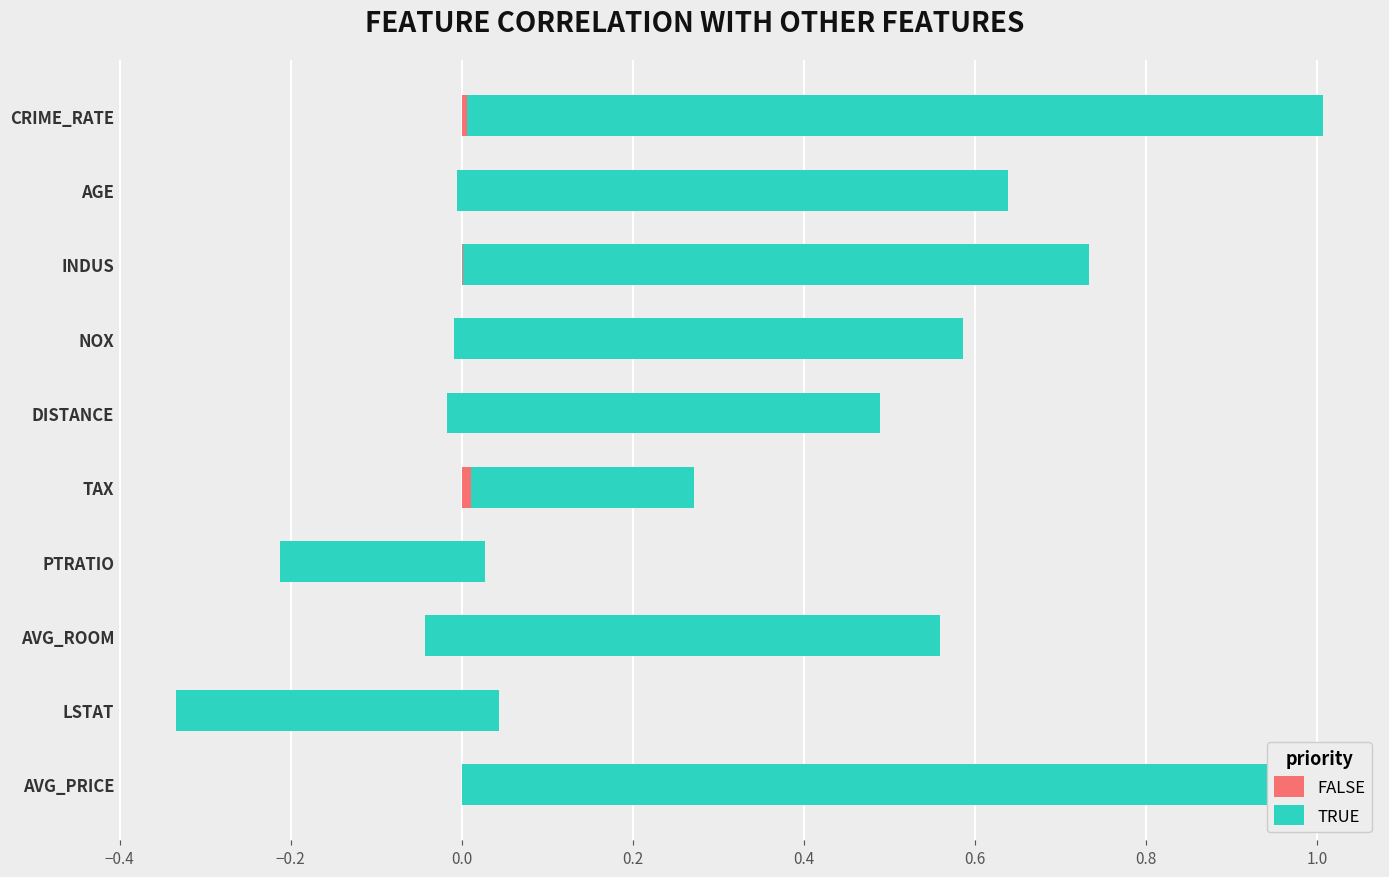

What is the average value of the TRUE series?

0.5